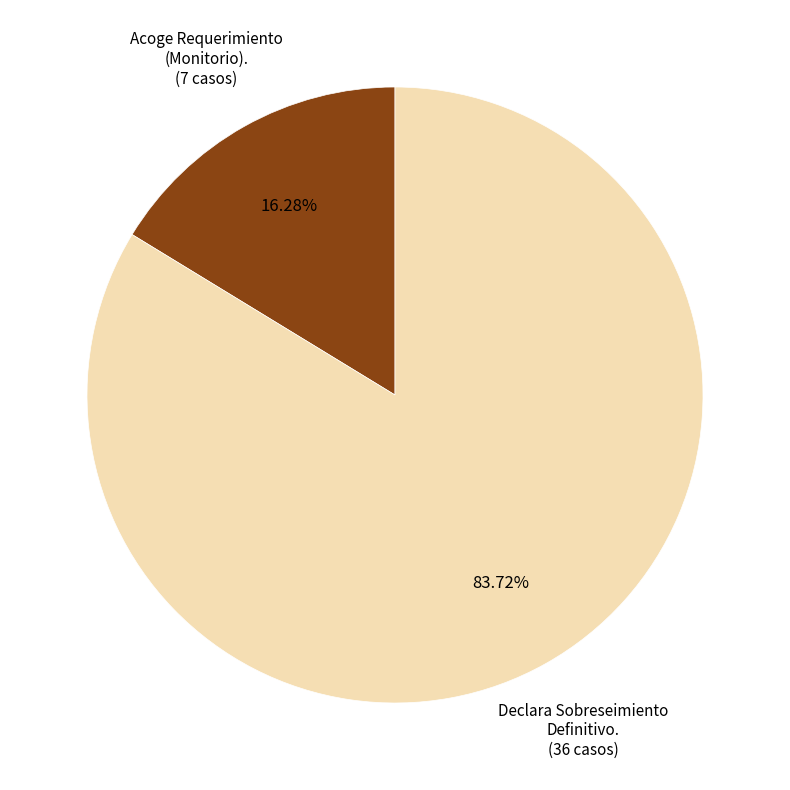

Rank the categories by value from highest to lowest.

Declara Sobreseimiento Definitivo., Acoge Requerimiento (Monitorio).